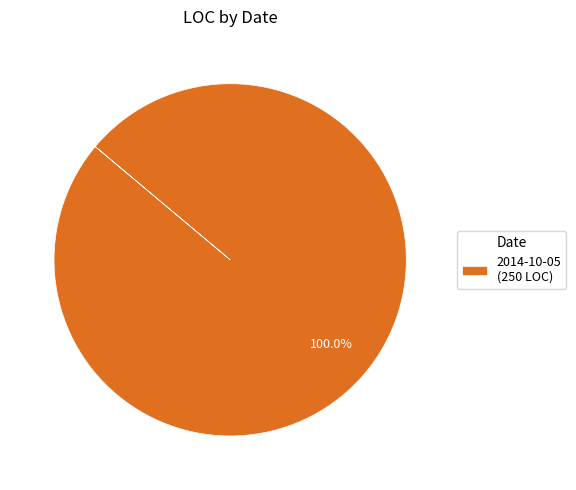

Which slice represents more than half of the pie?

2014-10-05 (250 LOC)